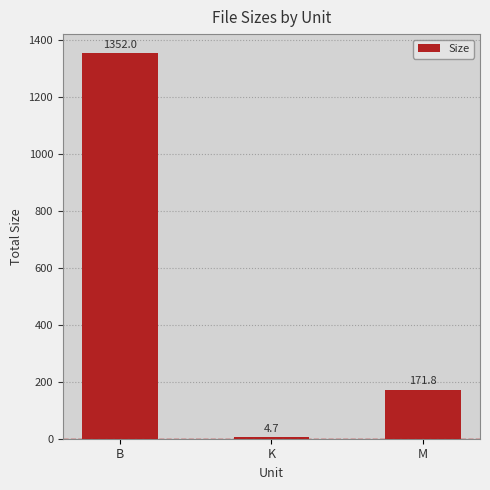

List the labels in order of value, largest first.

B, M, K